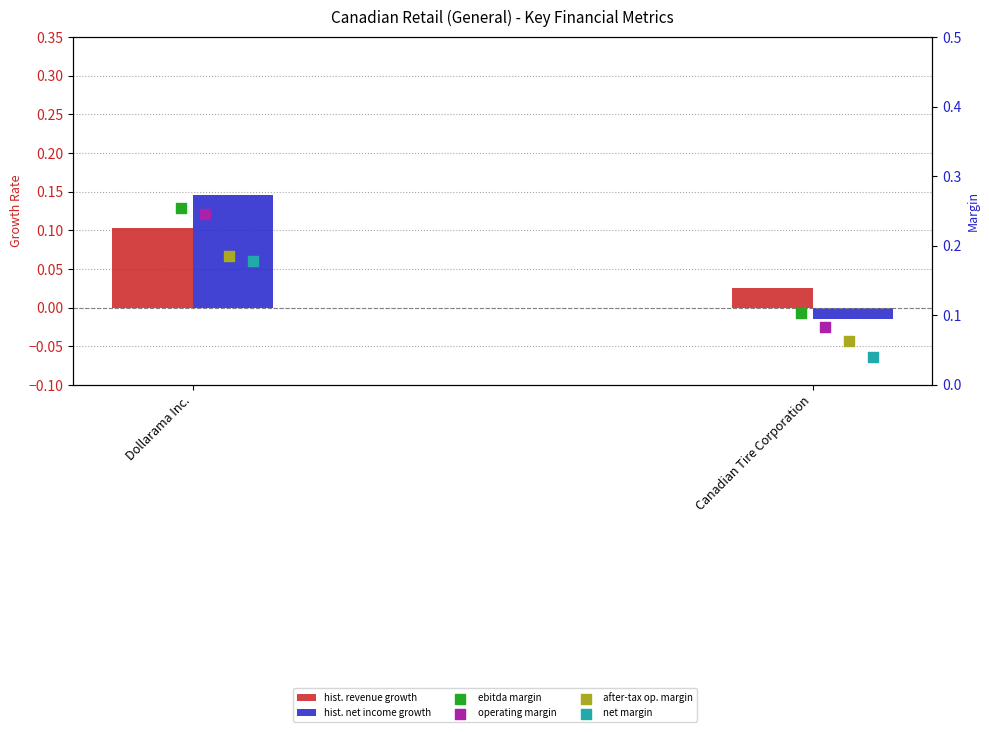

Which series has the largest Y range (max minus min)?

operating_margin